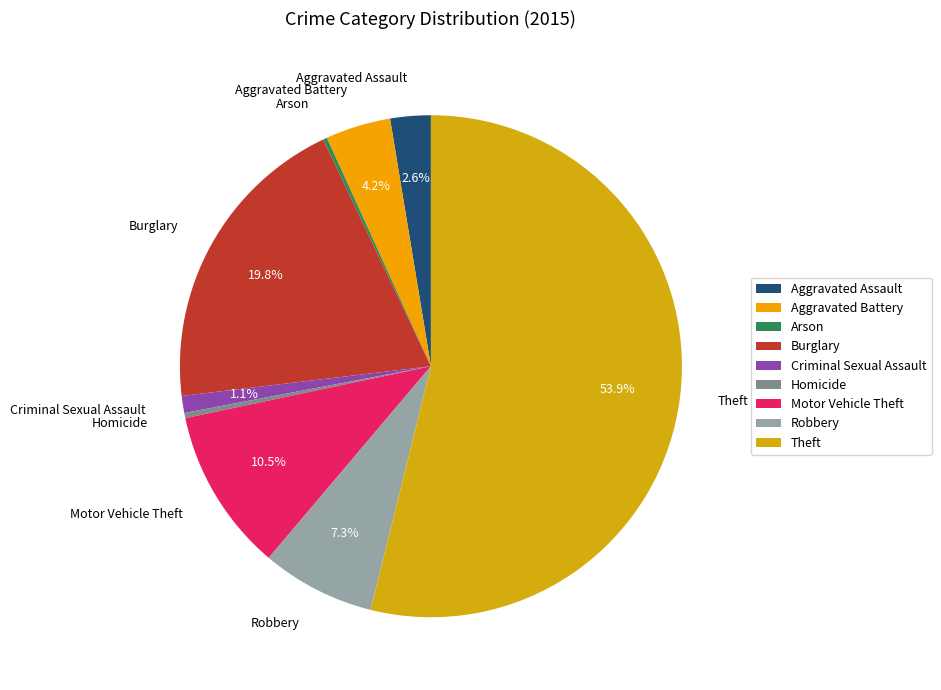

Do Aggravated Battery and Motor Vehicle Theft together represent more than half of the pie?

No